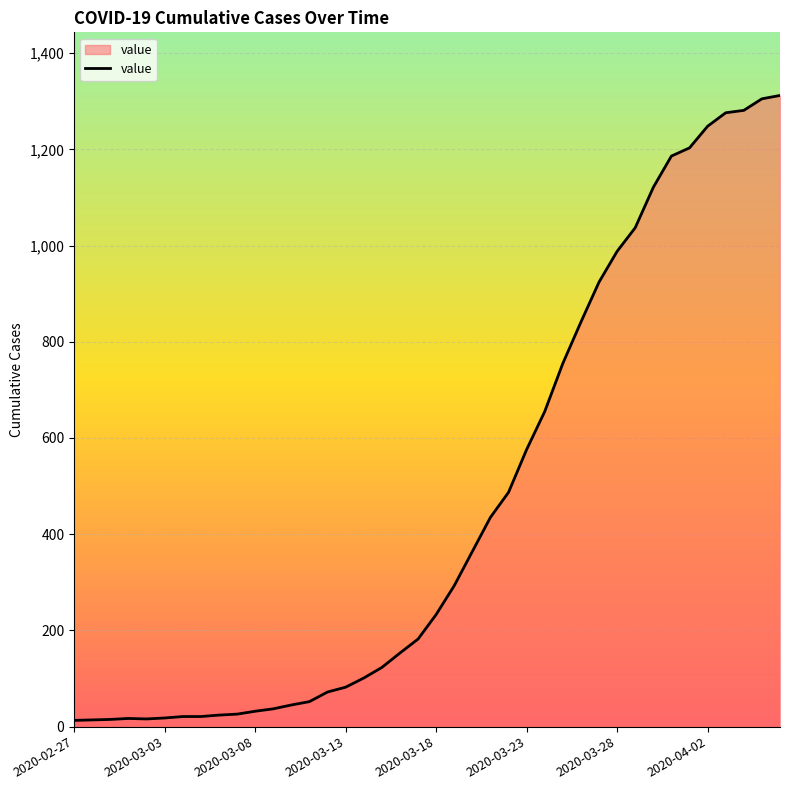

What is the difference between the maximum and minimum values?

1299